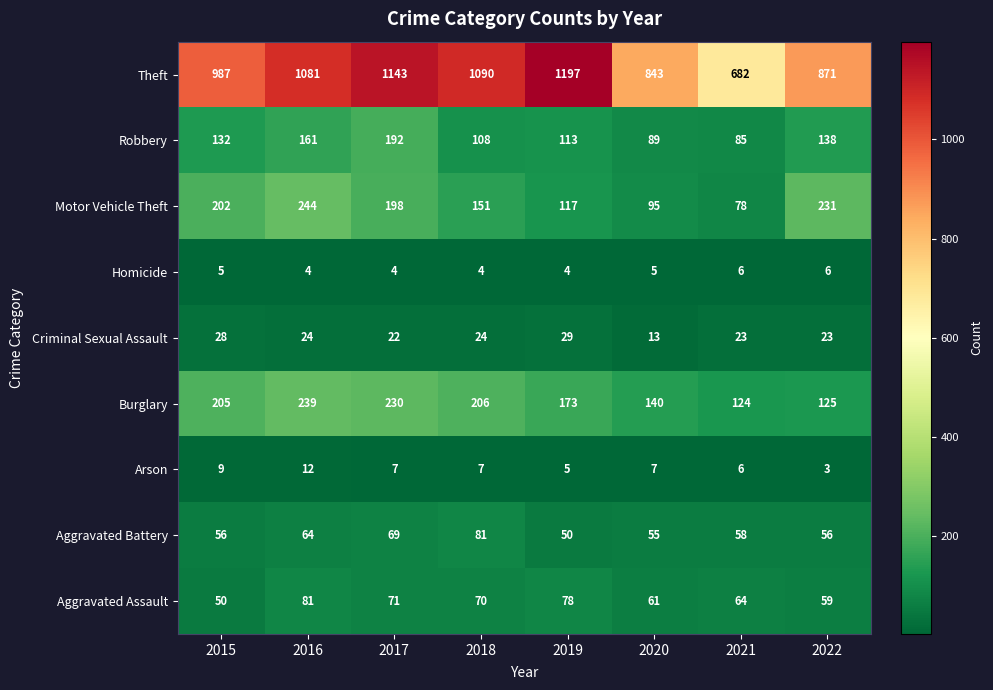

Count the number of categories in the chart.

8